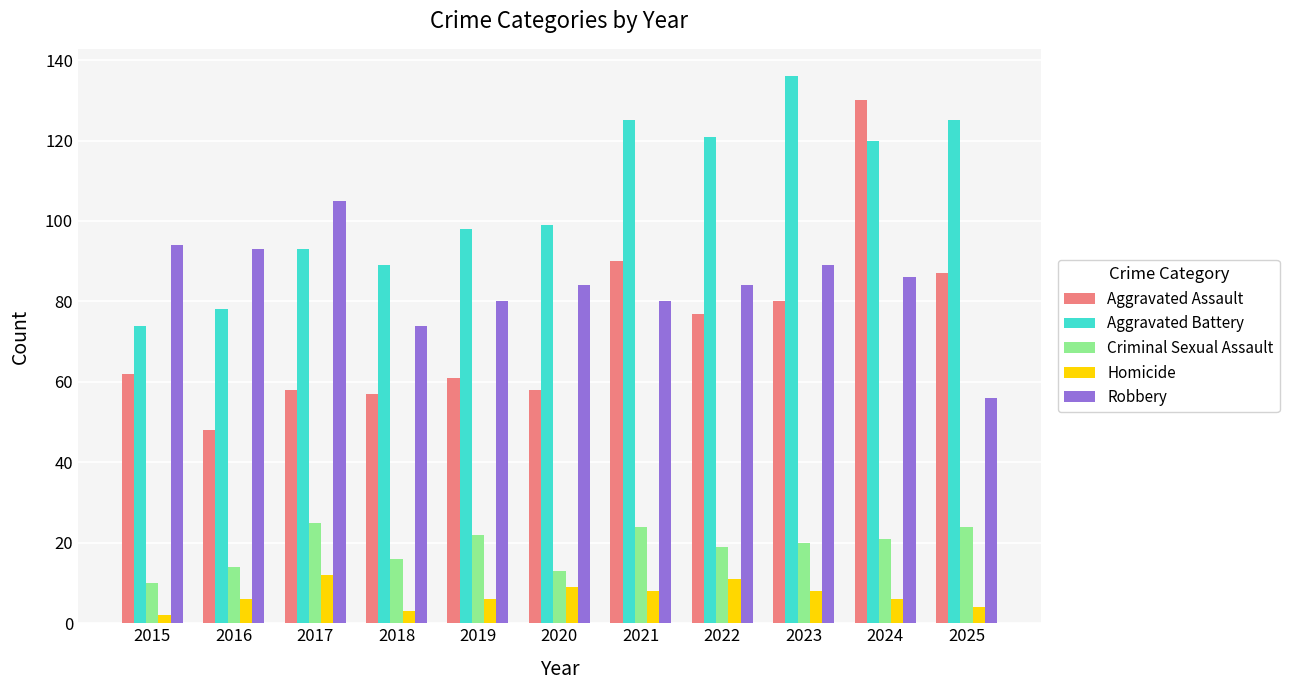

What is the sum of all Criminal Sexual Assault values?

208